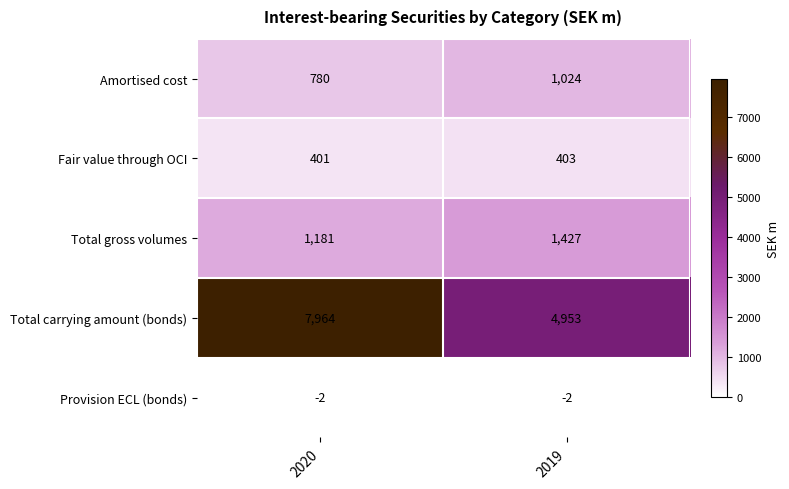

True or false: Provision ECL (bonds) has a value of -2 at 2020.

True